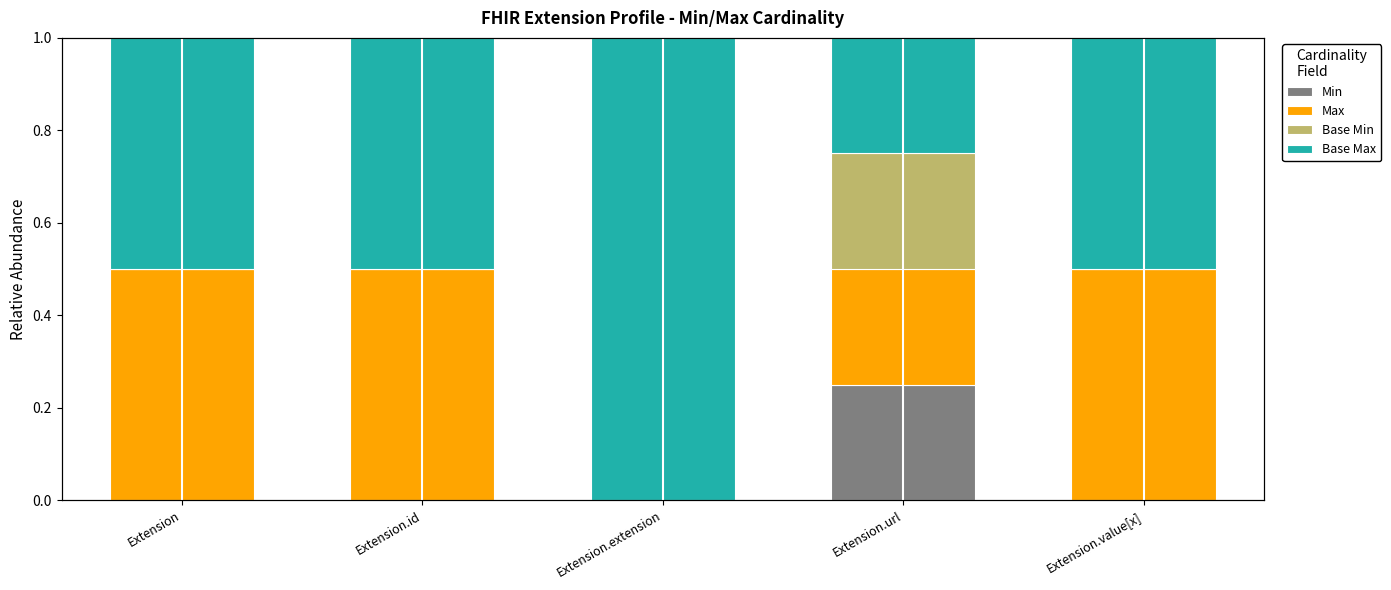

Between Extension.url and Extension.id, which is larger?

Extension.url